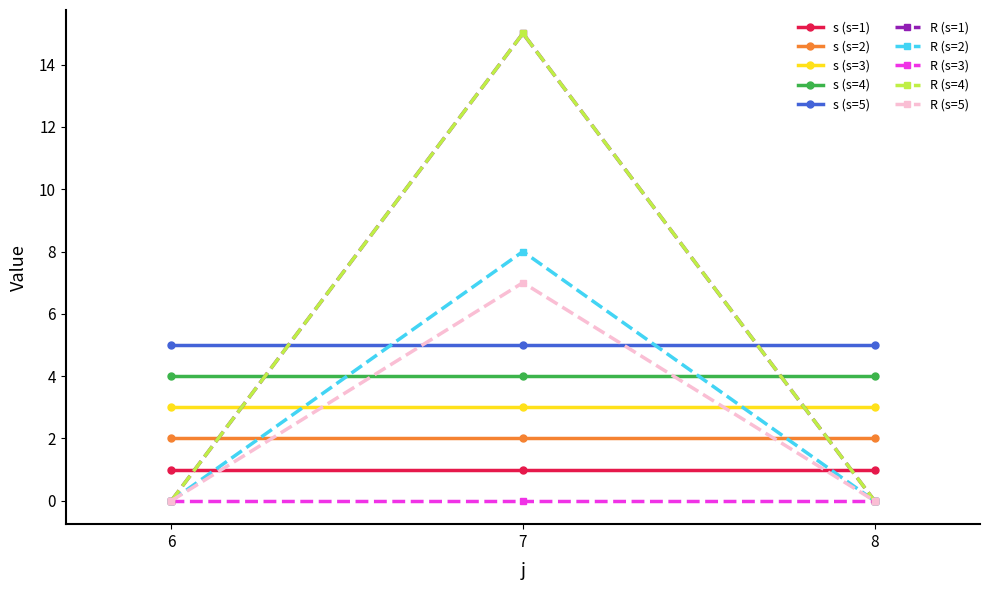

Does the chart have visible grid lines?

No